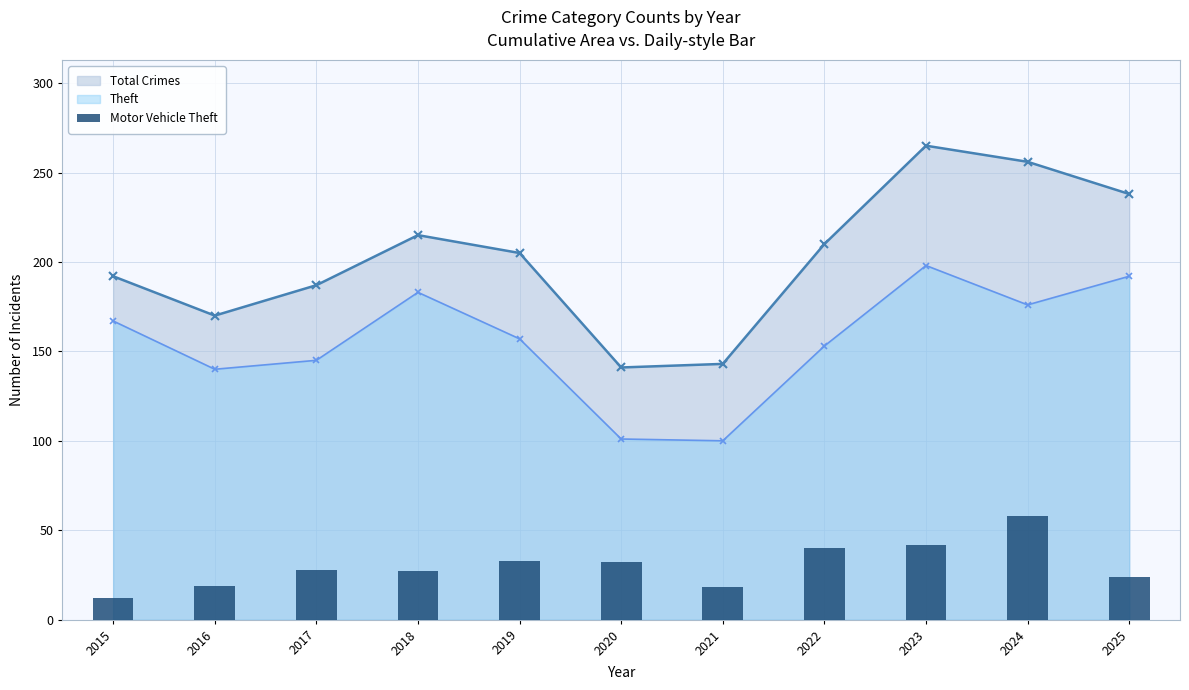

How many interior local valleys does the Theft series have?

3